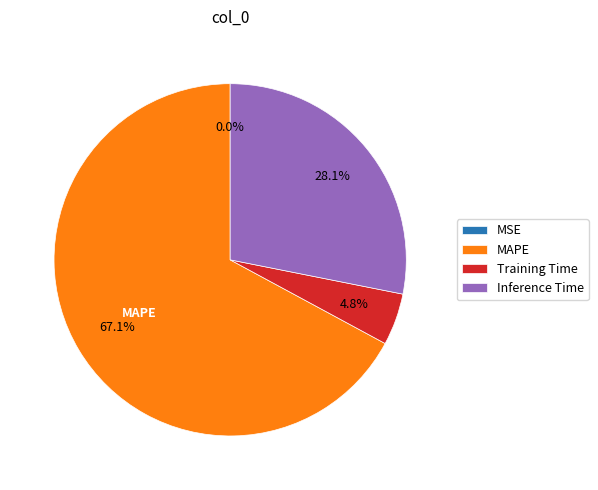

Which category has the biggest portion of the pie?

MAPE